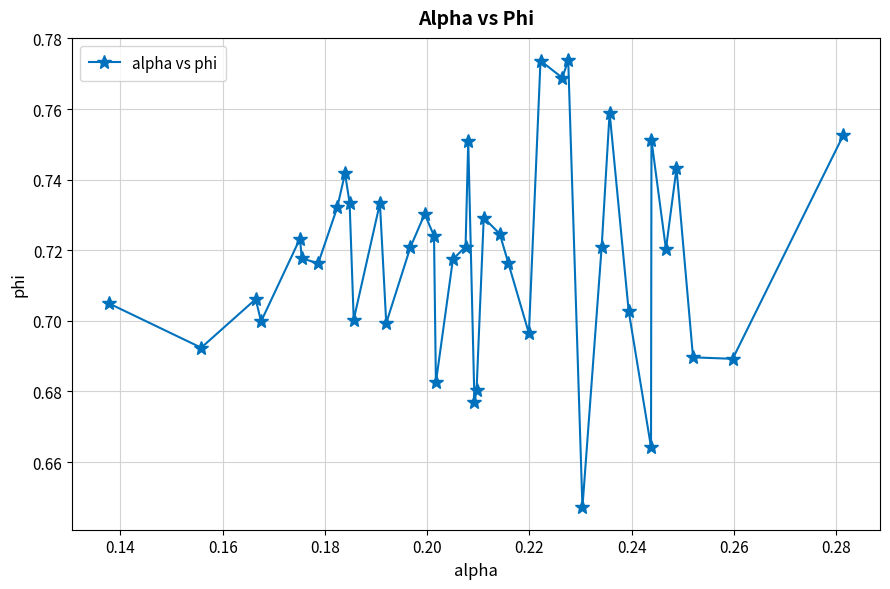

True or false: there are more than 0 points higher than both neighbors.

True